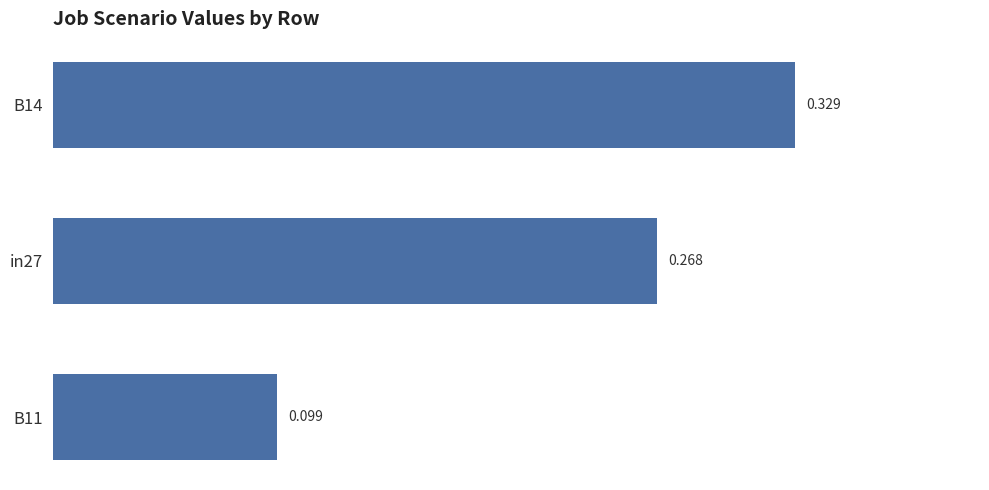

How many values are between 0 and 1?

3